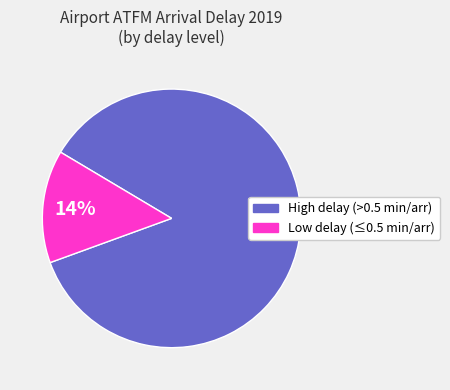

Does any single category account for the majority?

Yes